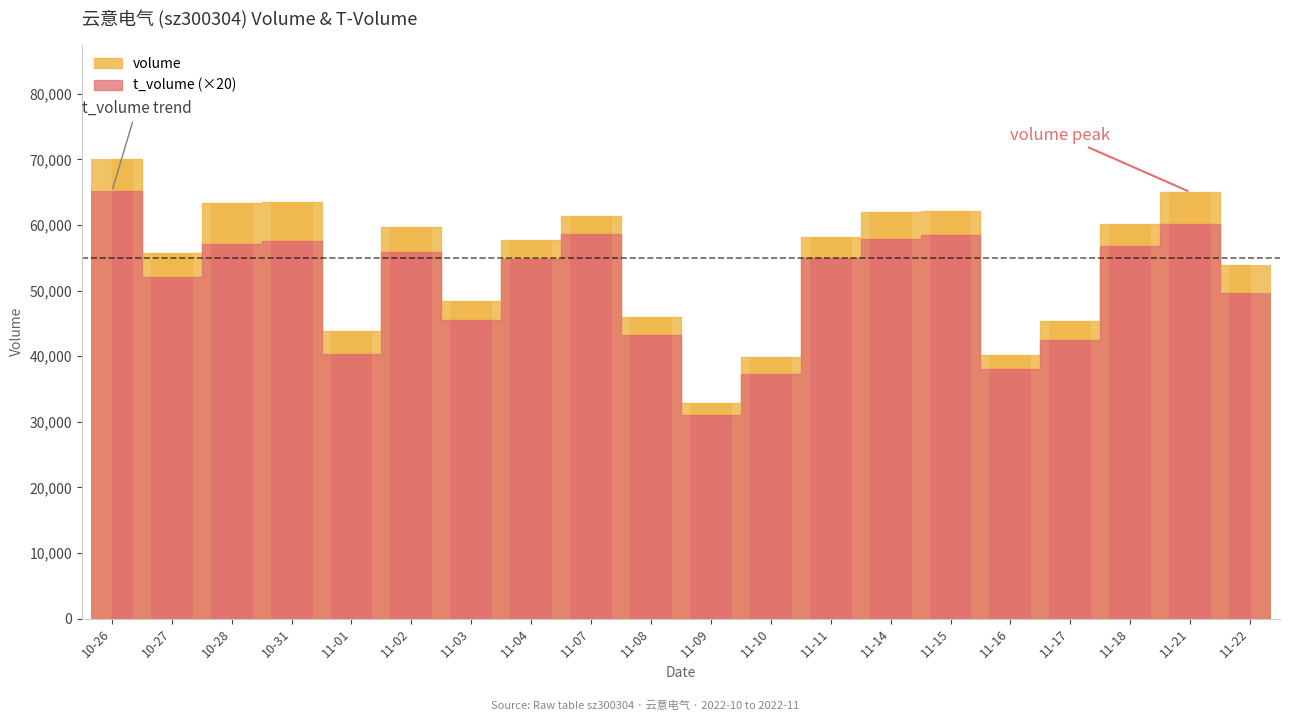

What is the difference between the highest and lowest values at 11-15?

3710